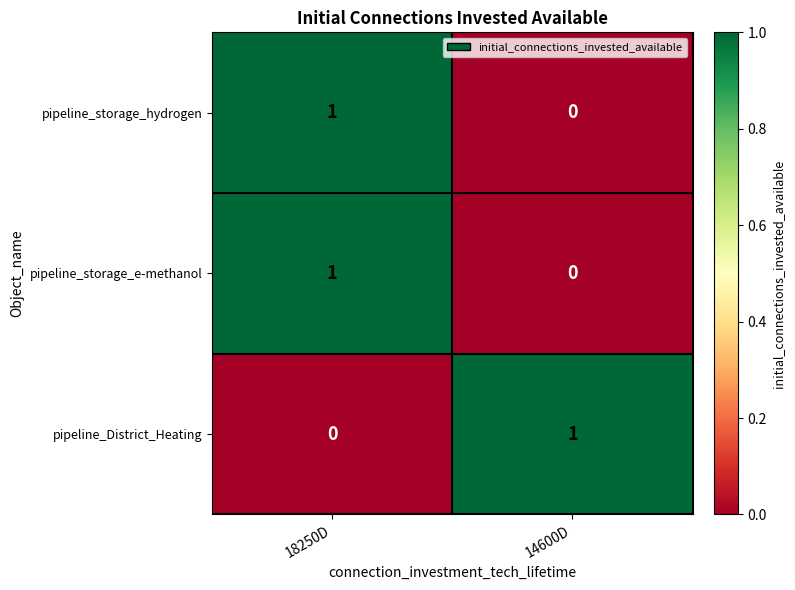

List the labels in order of pipeline_District_Heating value, largest first.

14600D, 18250D